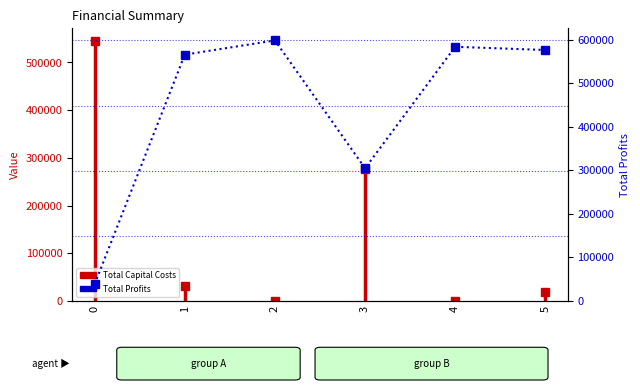

What is the difference between the maximum and second lowest values?

293628.6